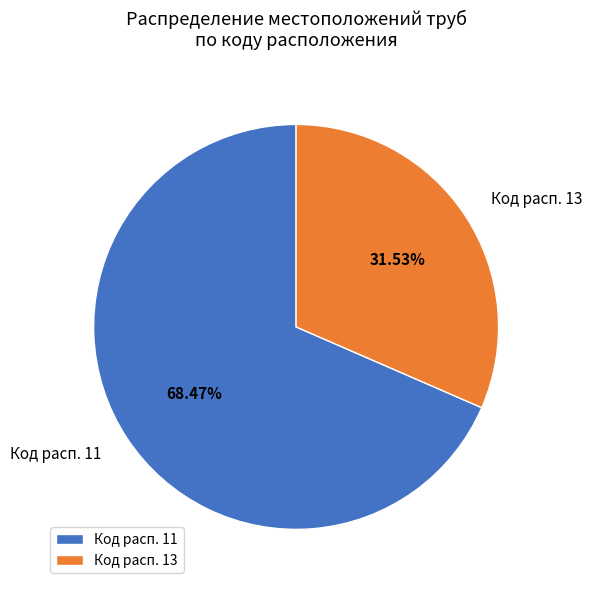

Do Код расп. 13 and Код расп. 11 together represent more than half of the pie?

Yes